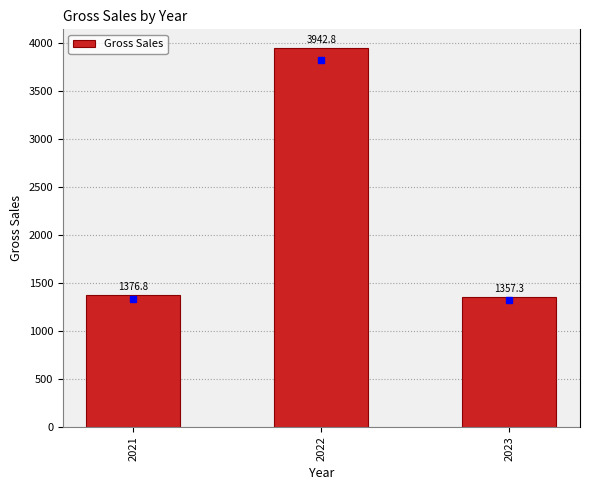

The chart shows a value of 6804.0 at 2022. True or false?

False